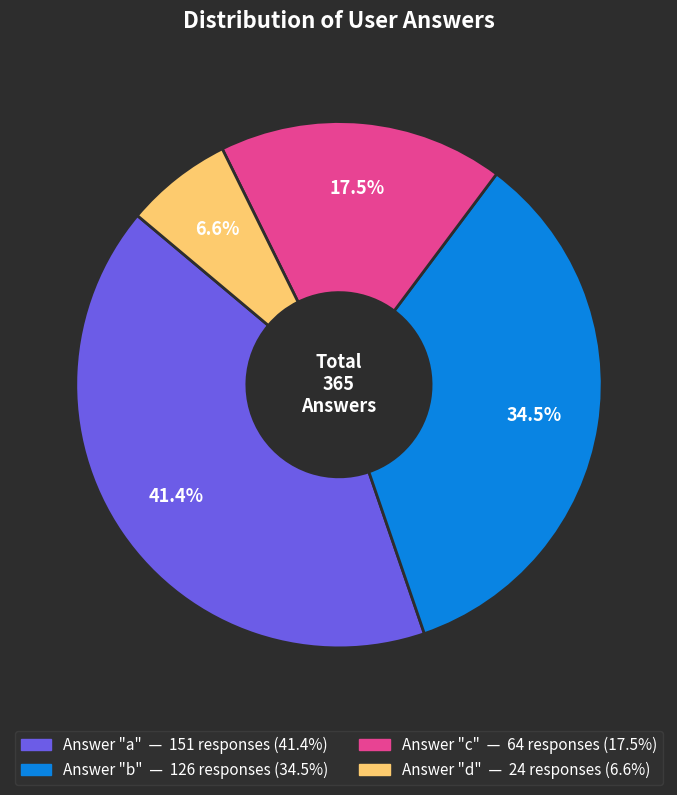

Count the number of slices in the pie.

4